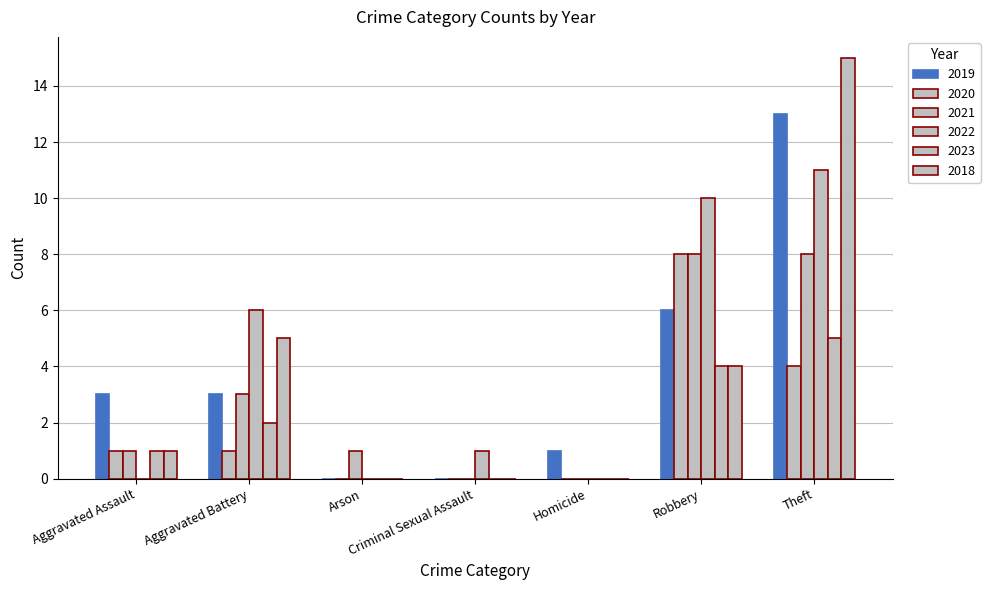

Are the bars grouped side by side (vs. stacked)?

Yes